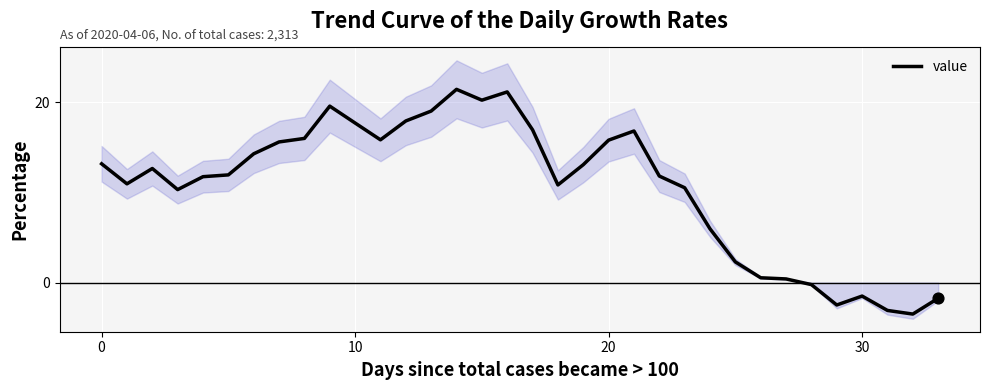

Between 24 and 18, which is larger?

18